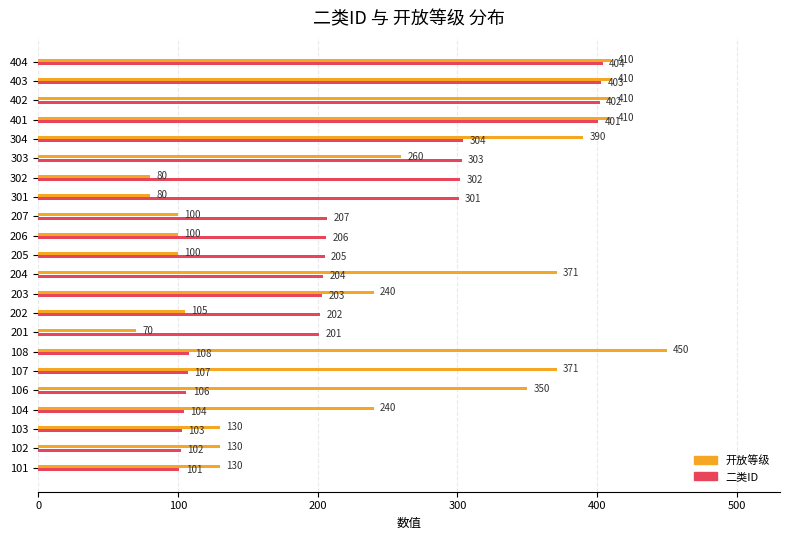

What is the sum of all 开放等级 values?

5337